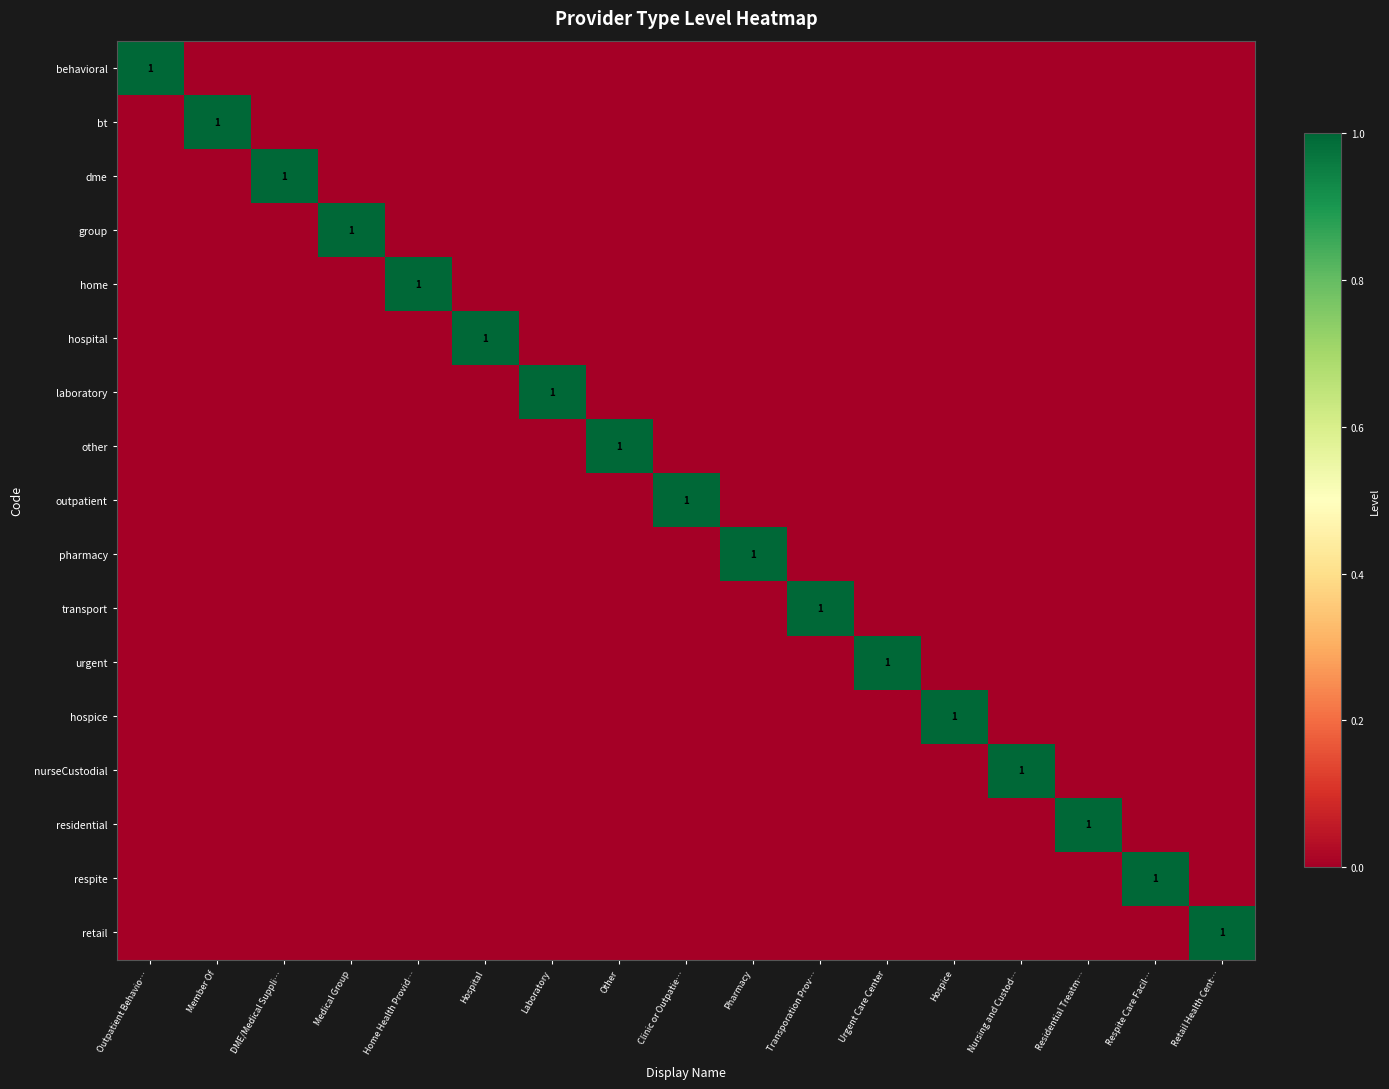

True or false: residential has a value of 1 at Residential Treatm….

True